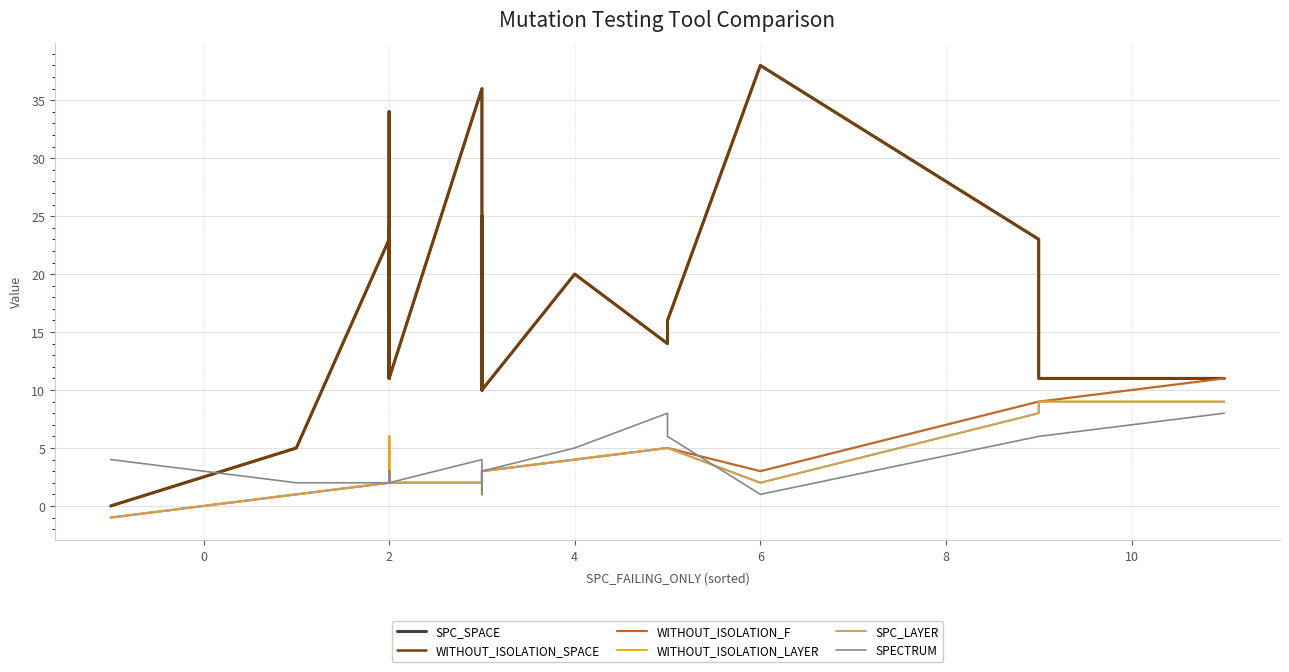

True or false: SPC_LAYER and WITHOUT_ISOLATION_F intersect in this chart.

False